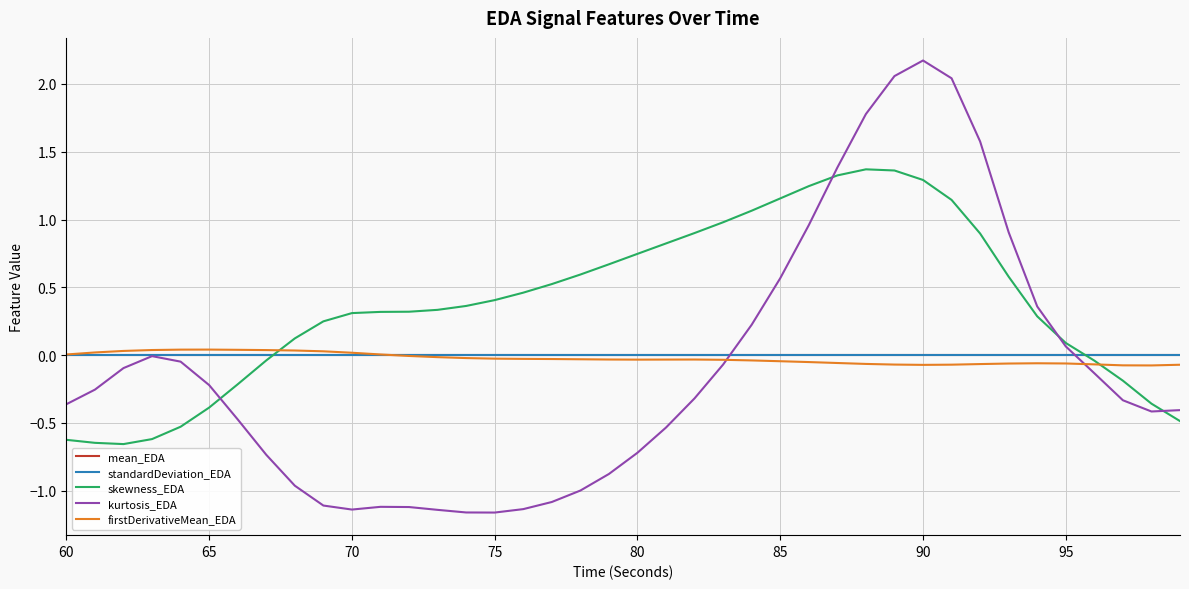

Which series has the widest spread of values?

kurtosis_EDA